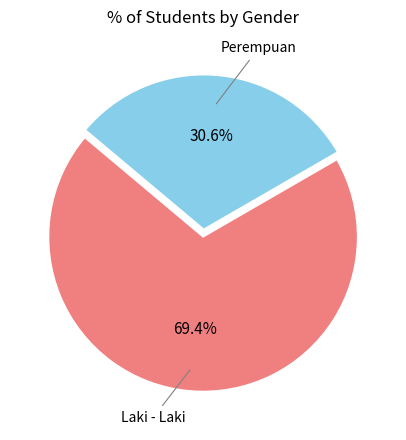

Does any single category account for the majority?

Yes